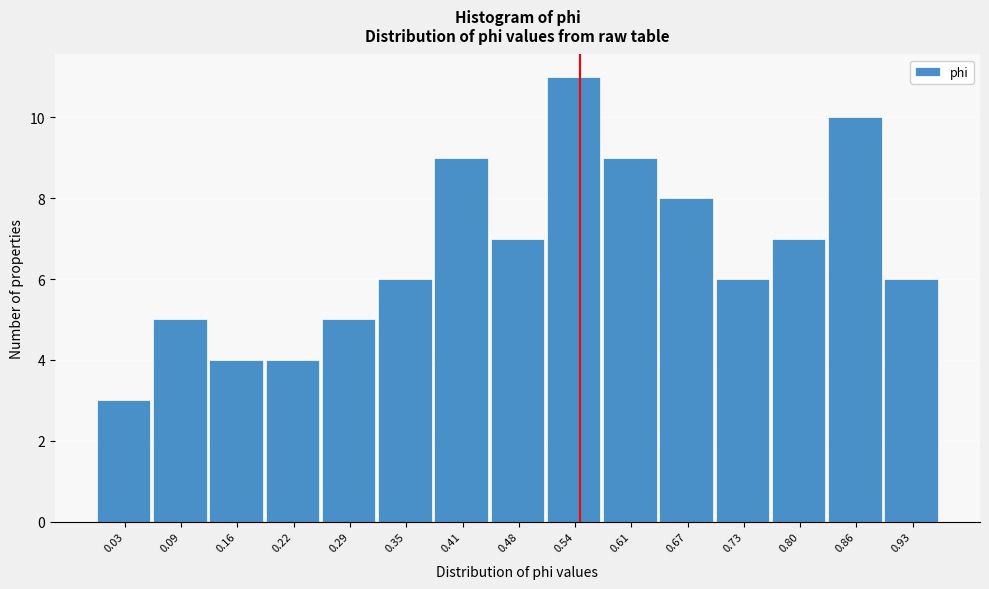

Reading left to right, what are all the values shown in this chart?

3	5	4	4	5	6	9	7	11	9	8	6	7	10	6